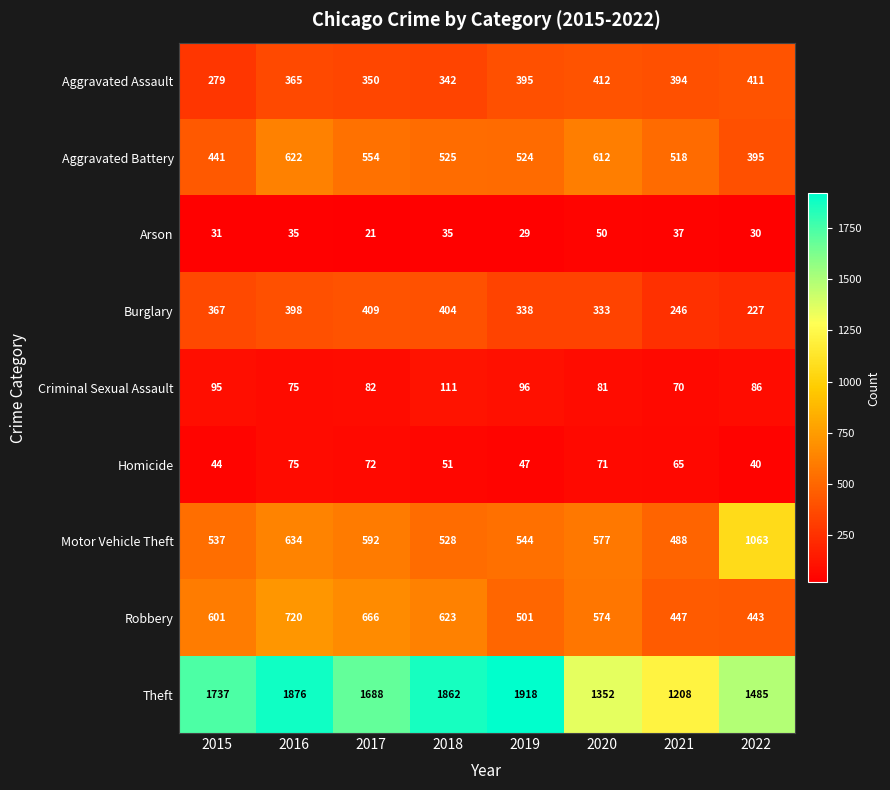

Is it true that Criminal Sexual Assault equals 36 at 2016?

False